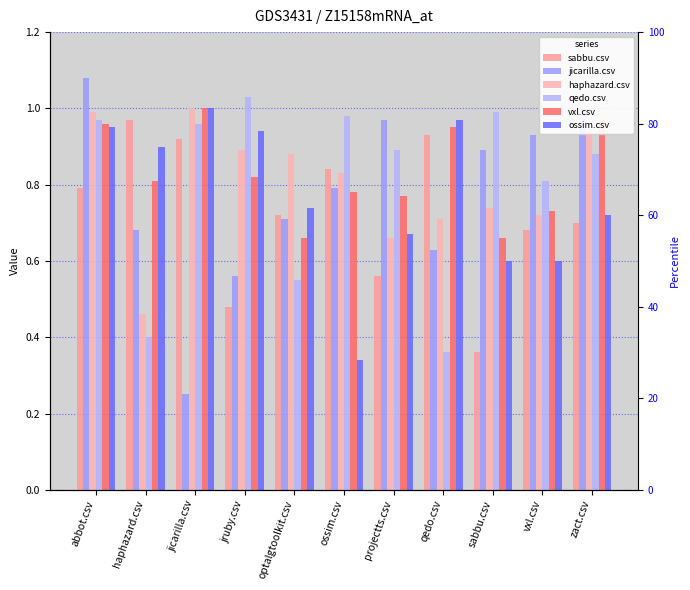

At which label is jicarilla.csv closest to 0?

jicarilla.csv